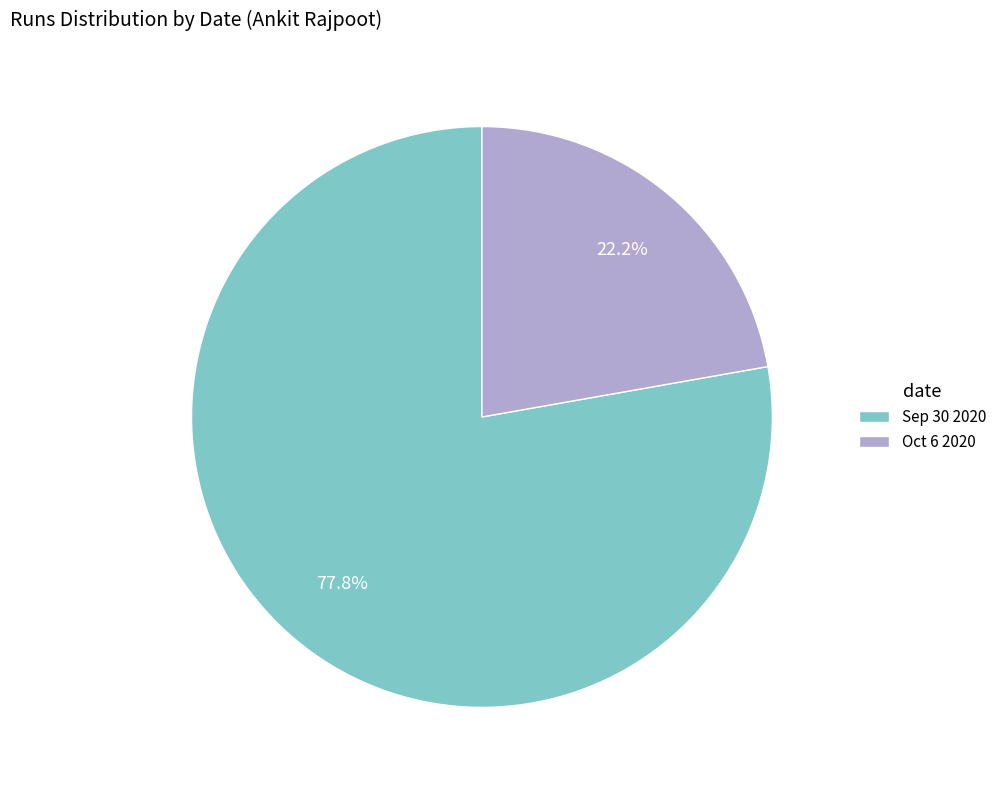

To the nearest percent, what is the combined percentage of Sep 30 2020 and Oct 6 2020?

100%